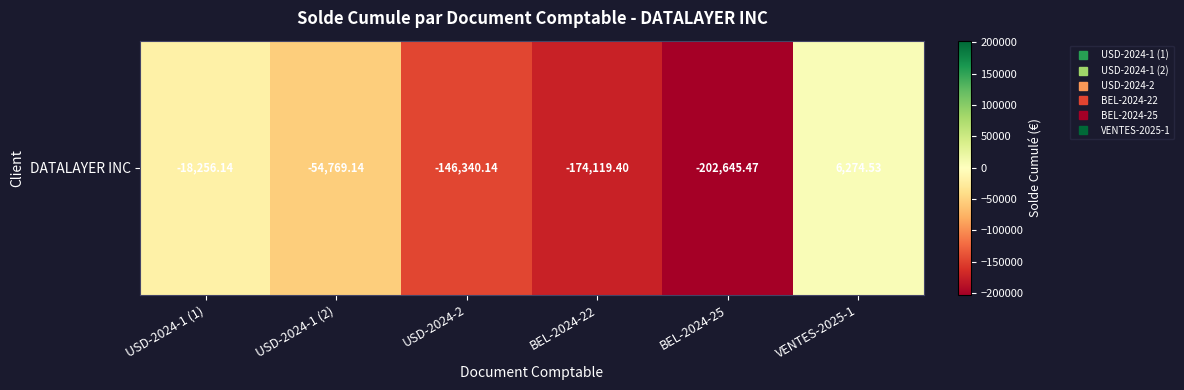

How many values are below -54769?

4